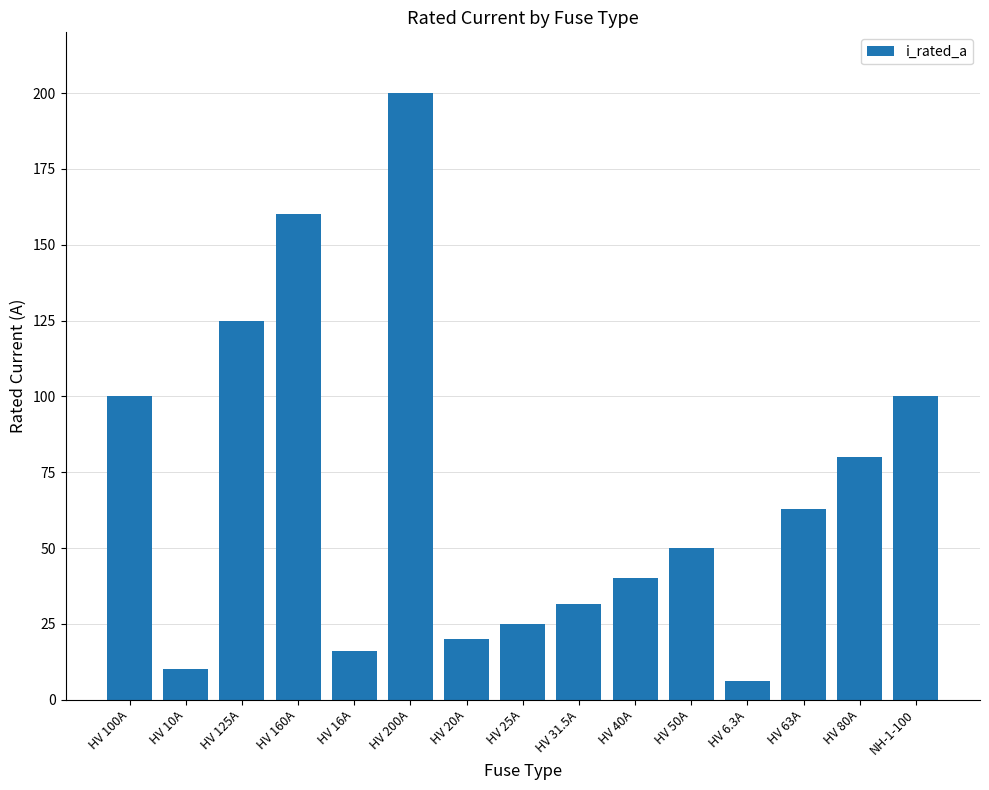

What is the minimum value shown in the chart?

6.3